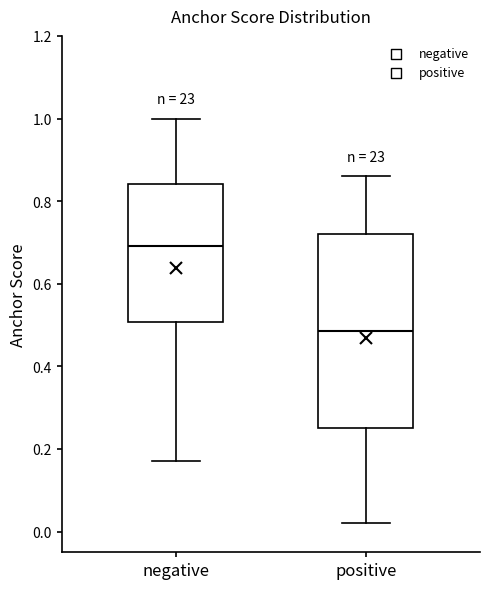

Where does the upper whisker of the box for positive end on the y-axis? The values are not printed on the chart, so give them approximately, as read against the axis.

0.86